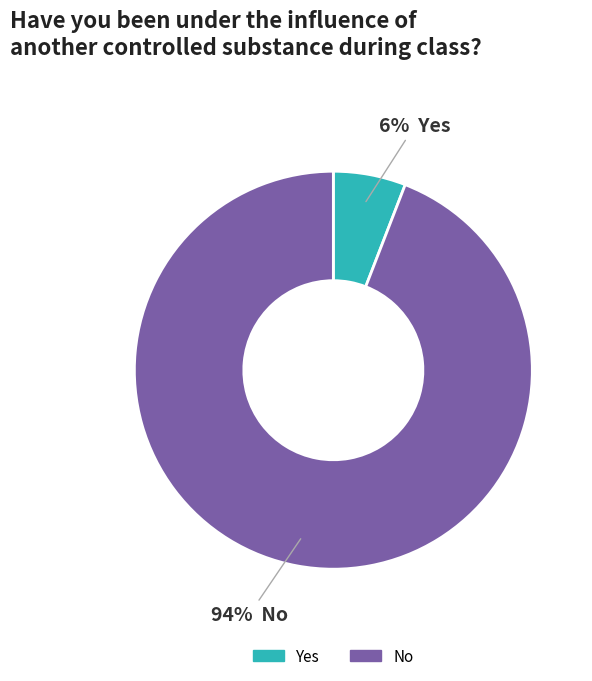

Combined, do No and Yes account for over 50%?

Yes